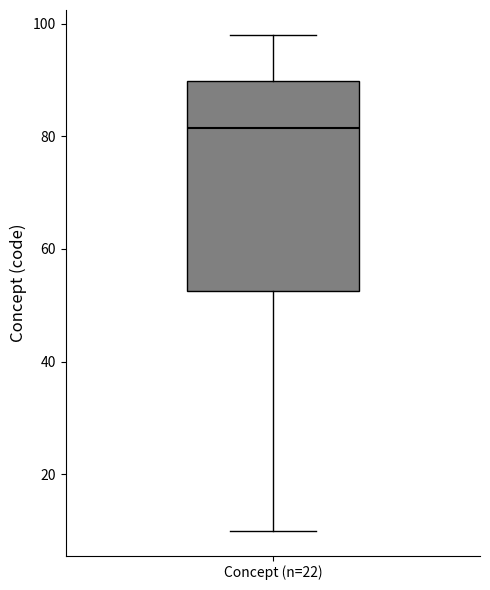

Transcribe this box plot: give where the median line is, the range the box spans, and where the two whiskers end, as read against the y-axis. The values are not printed on the chart, so give them approximately, as read against the axis.

median 82, box 52 to 90, whiskers 10 to 98